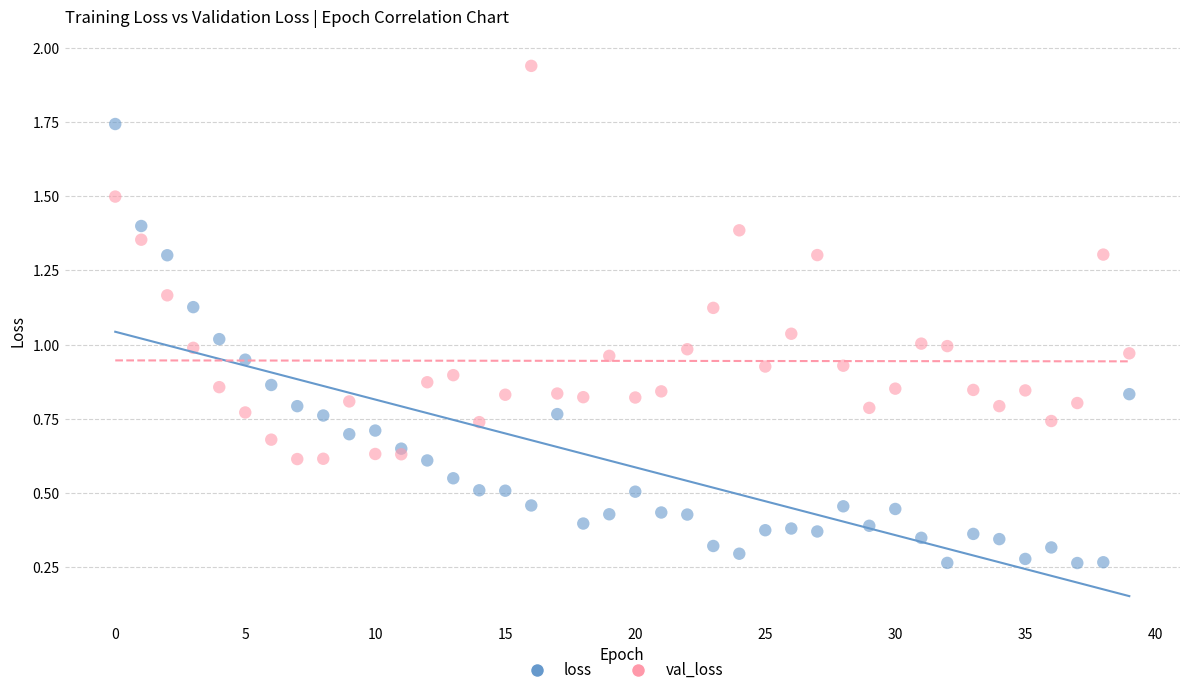

What are all the series names shown in the legend?

loss, val_loss